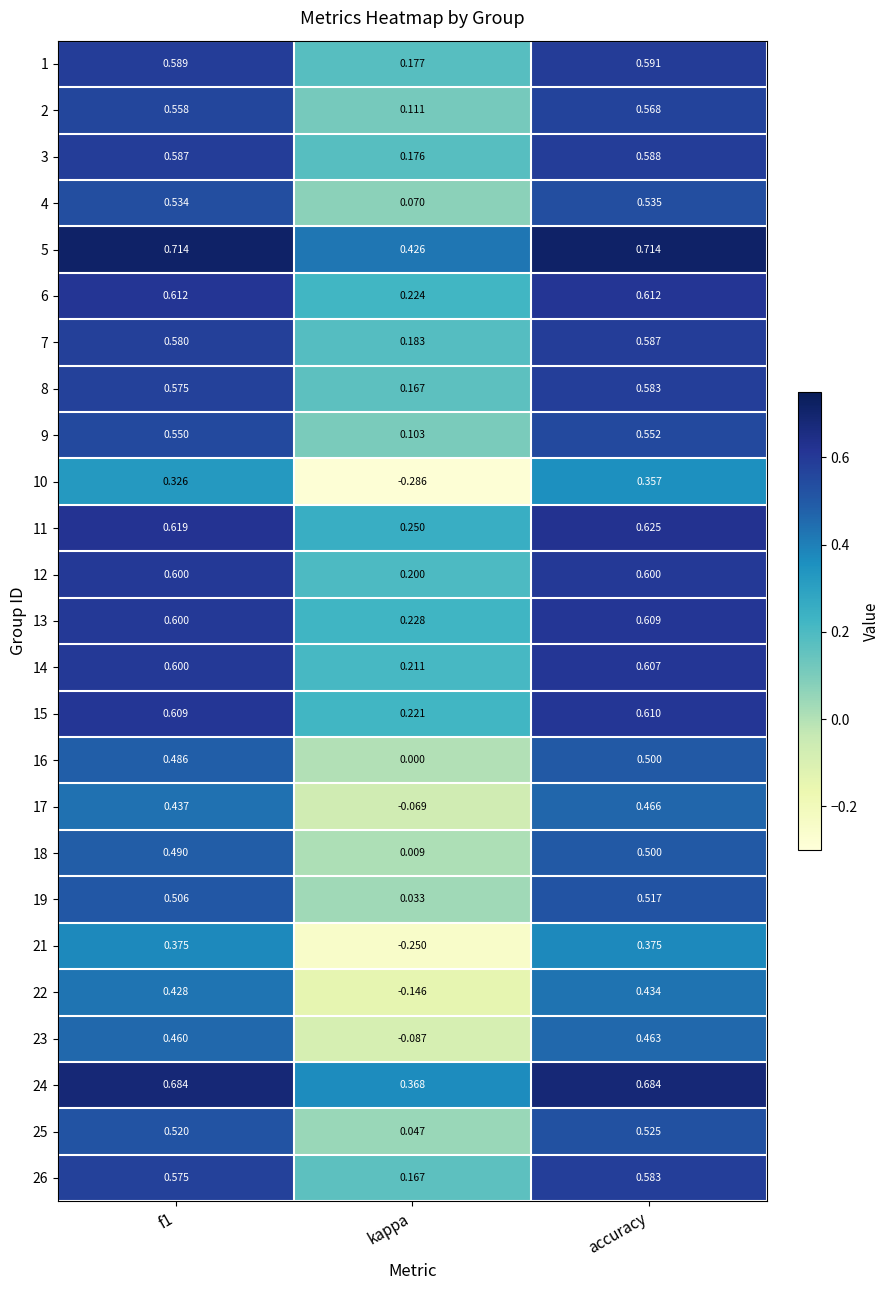

Which label corresponds to the smallest value in the chart?

kappa